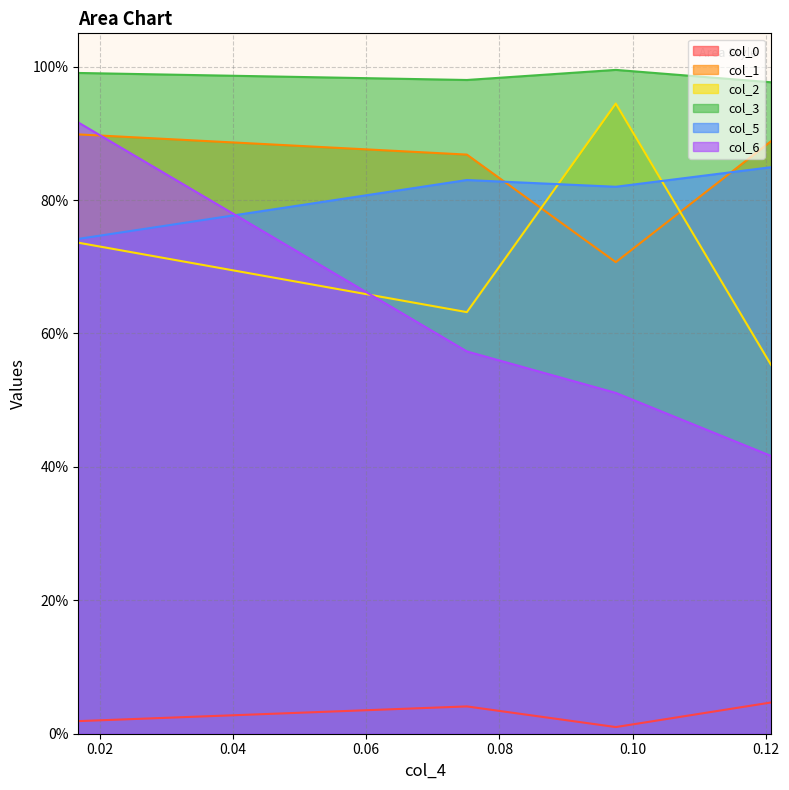

How many interior local peaks does the col_0 series have?

1